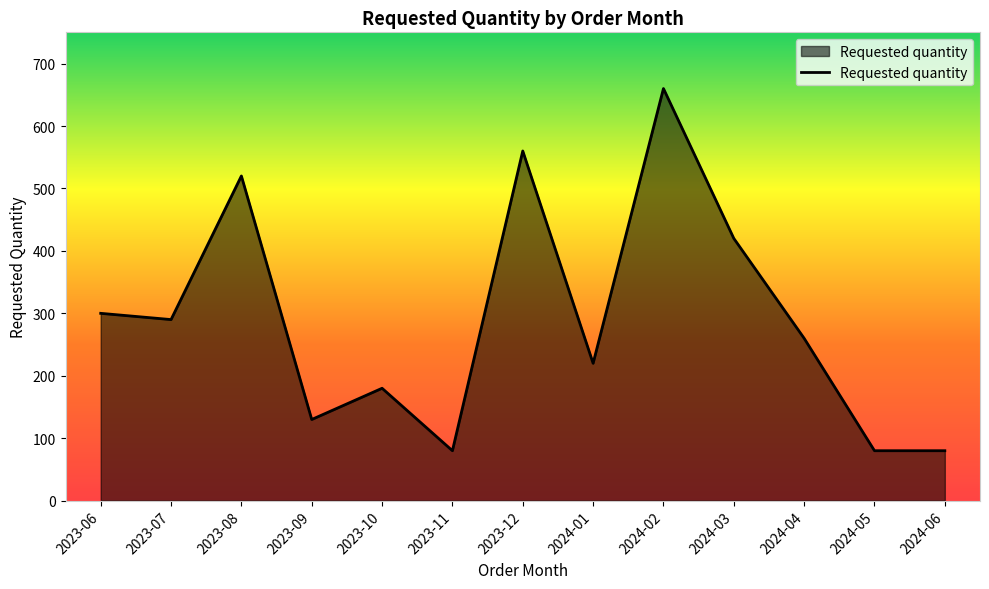

The value at 2024-06 is 80. True or false?

True